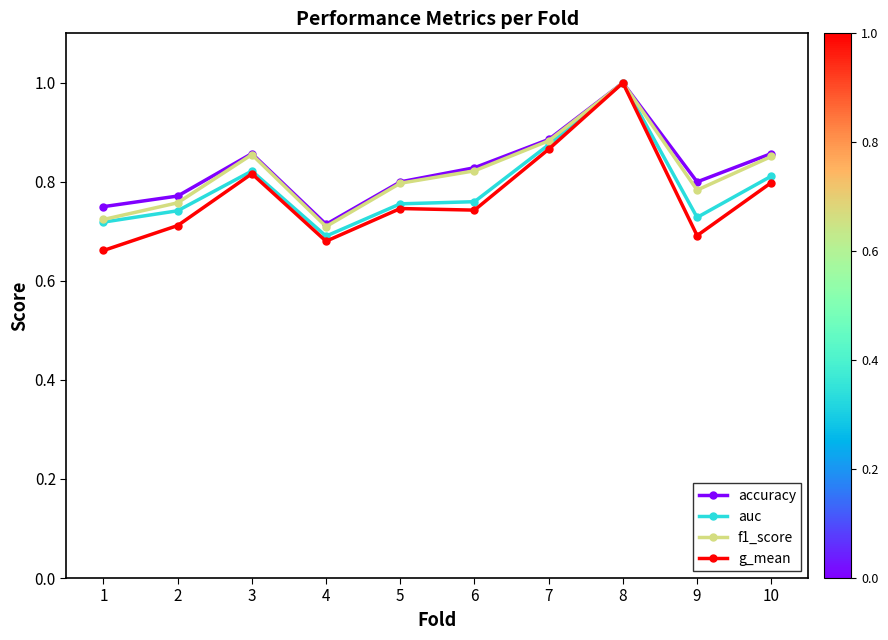

Which series has the widest spread of values?

g_mean